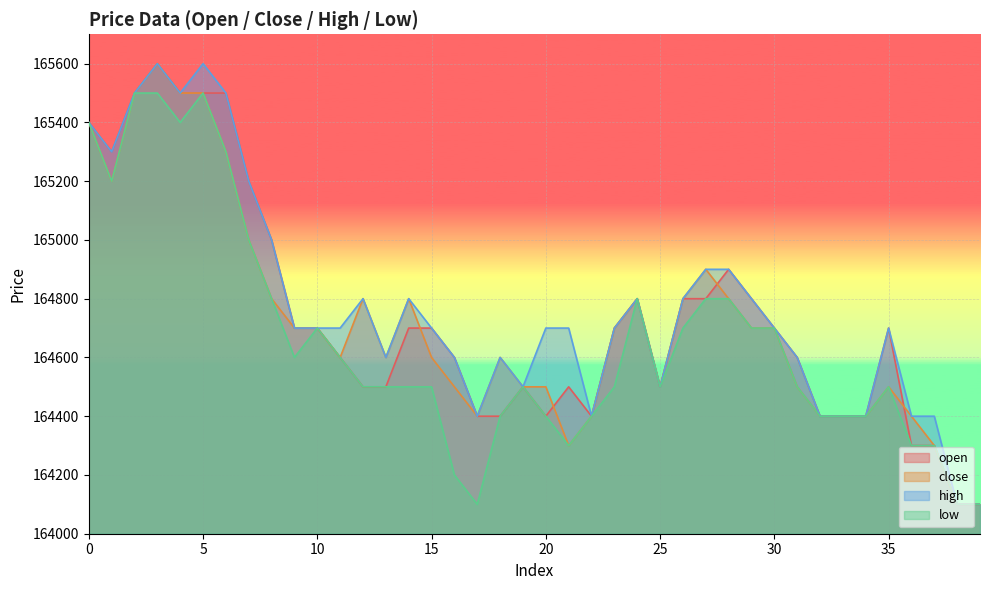

True or false: open and high cross at least once.

False